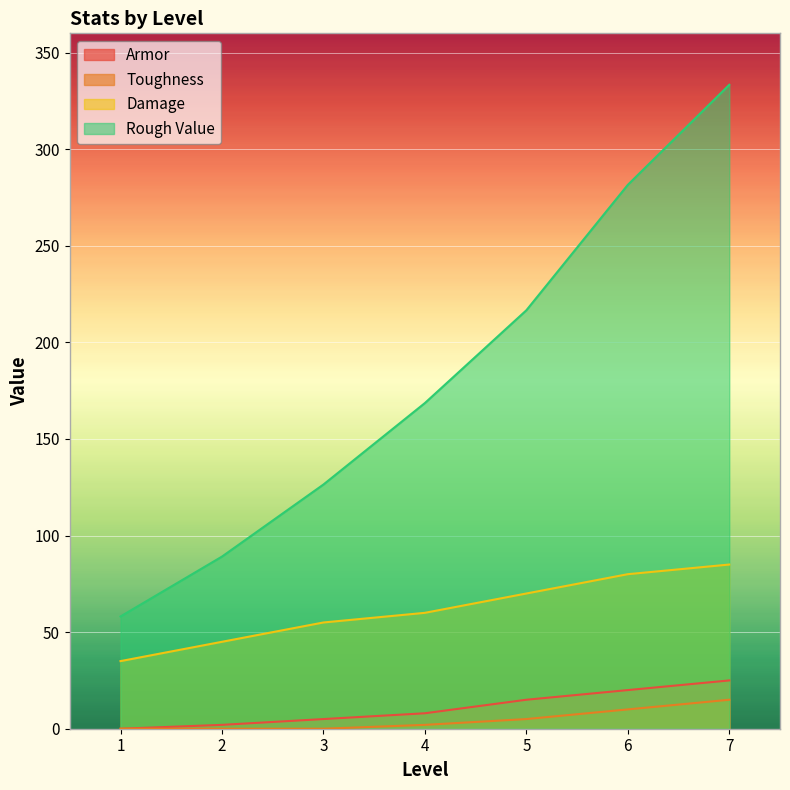

How many lines are shown in the chart?

4